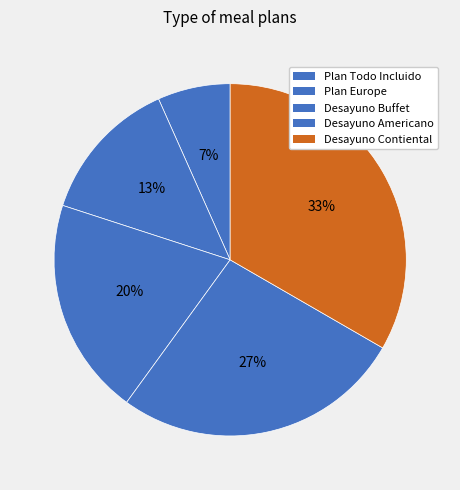

Which category has the smallest portion of the pie?

Plan Todo Incluido